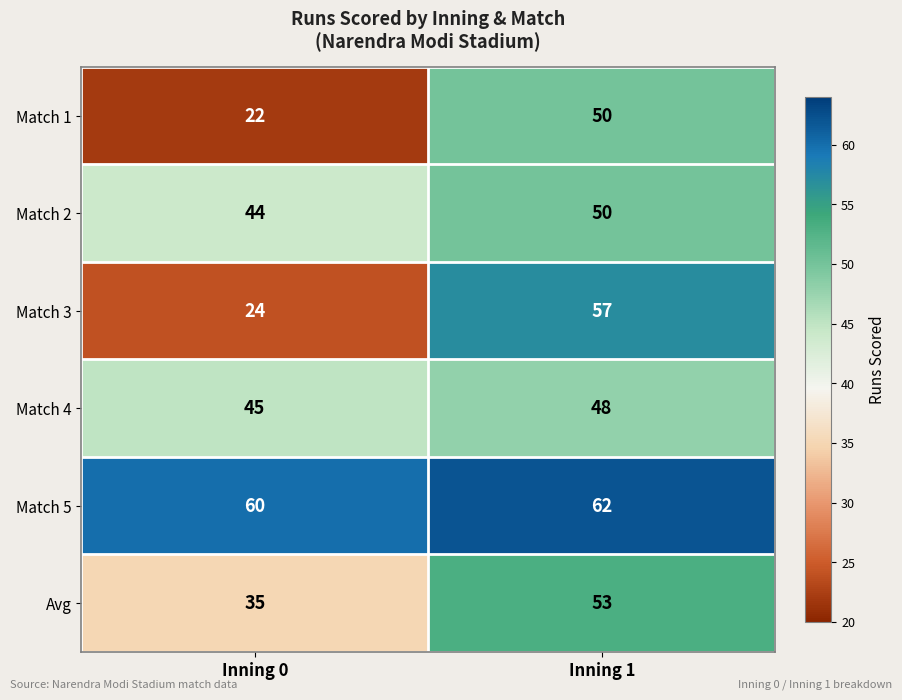

At which label is Match 4 closest to 46?

Inning 0